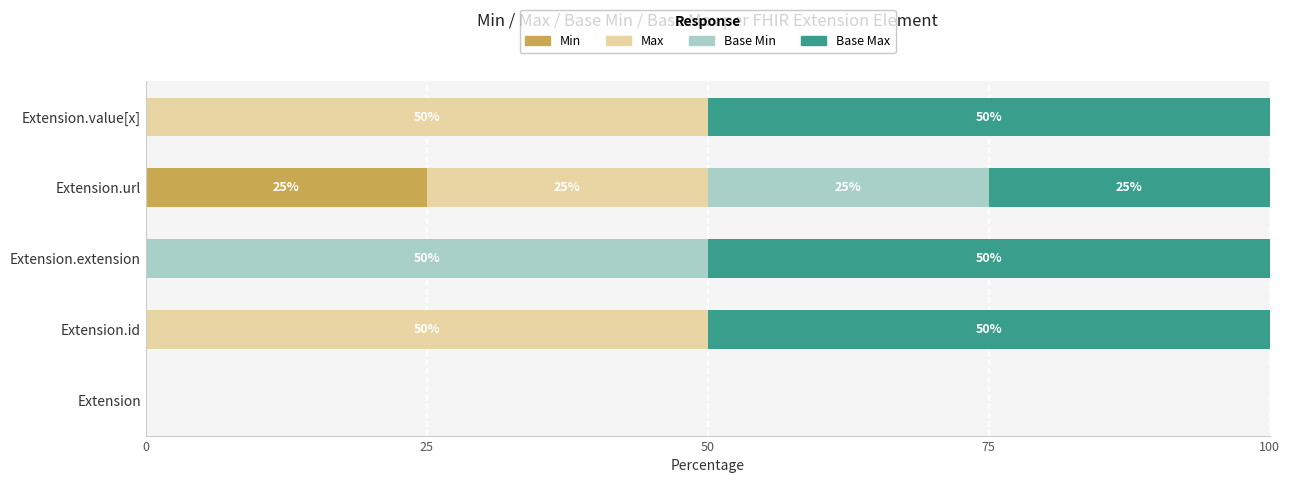

What is the sum of the Min values at Extension.id and Extension.url?

25